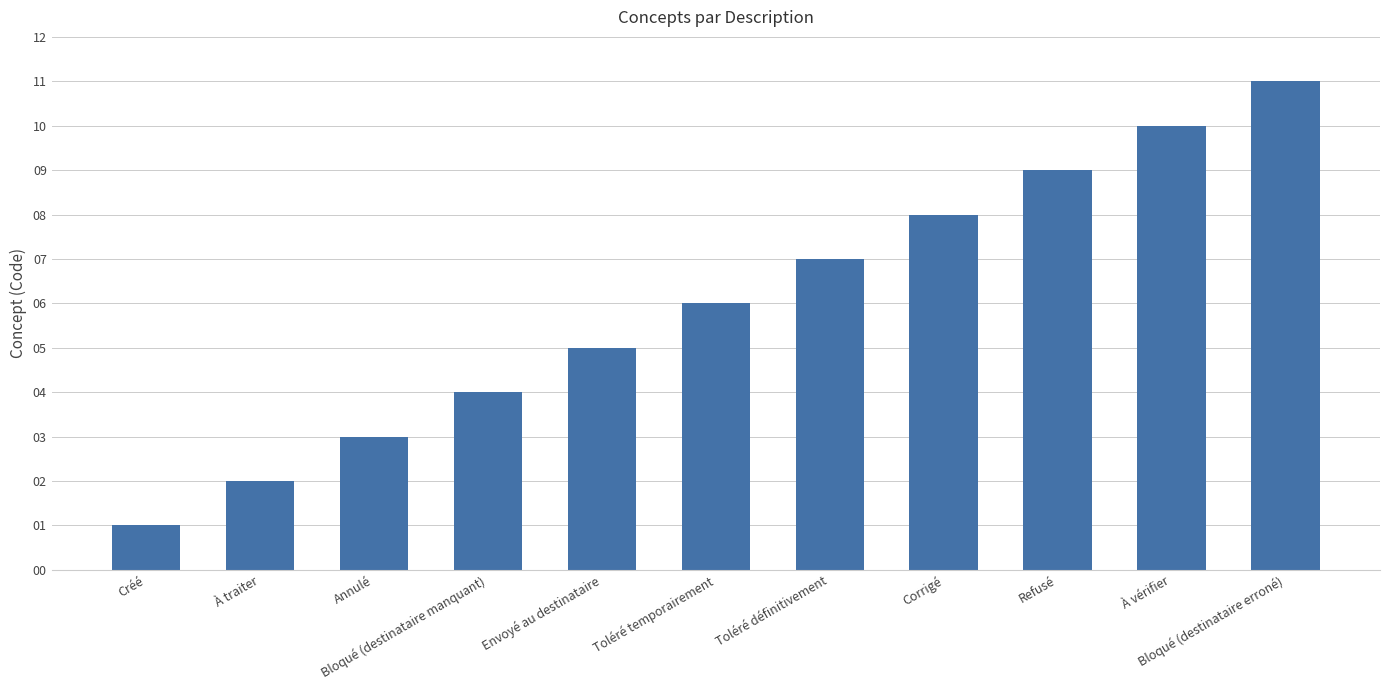

The chart shows a value of 9 at Refusé. True or false?

True